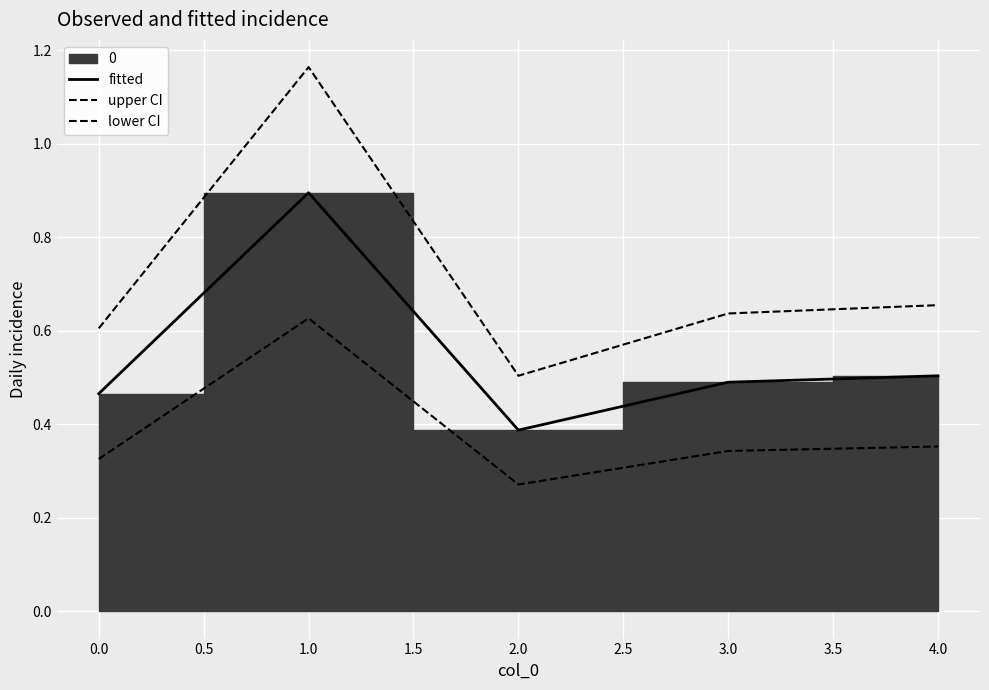

Is it true that fitted equals 0.2 at 0.0?

False